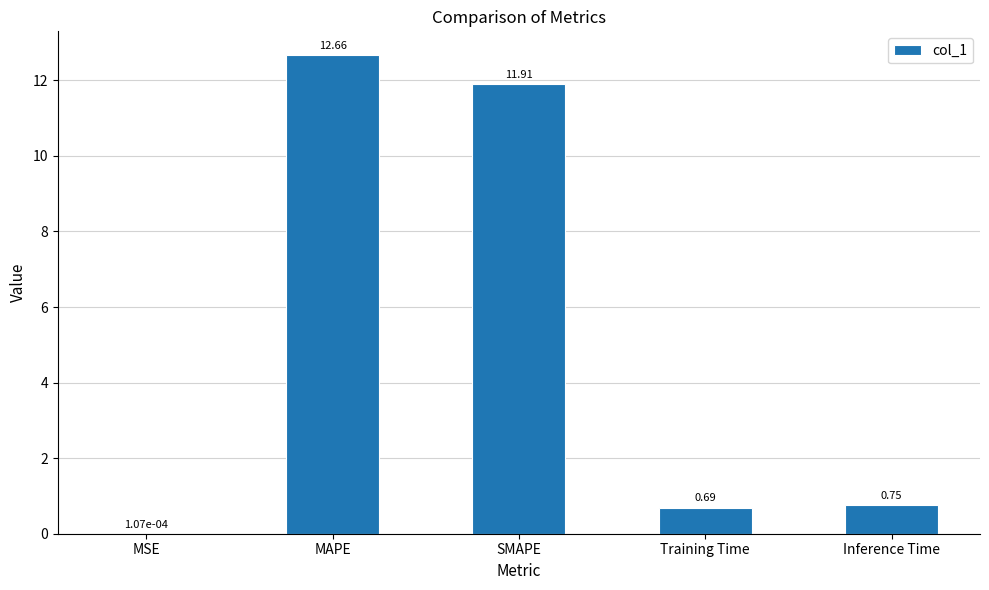

Where is the data nearest to the value 6?

Inference Time